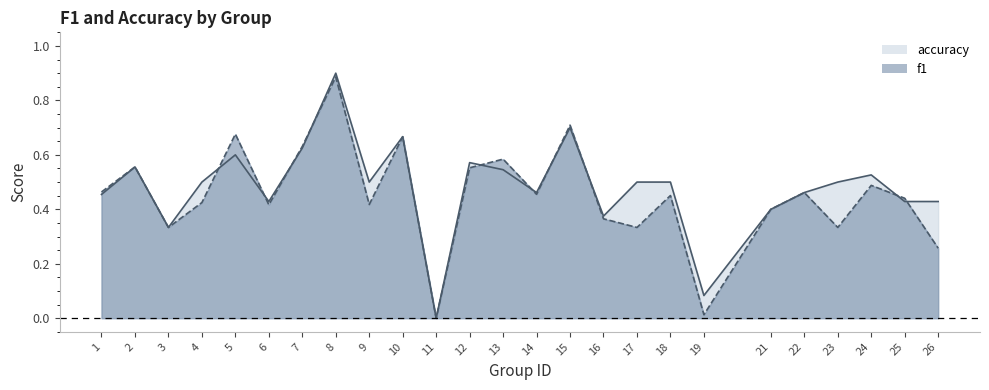

Where do f1 line and accuracy line first cross each other?

4 and 5